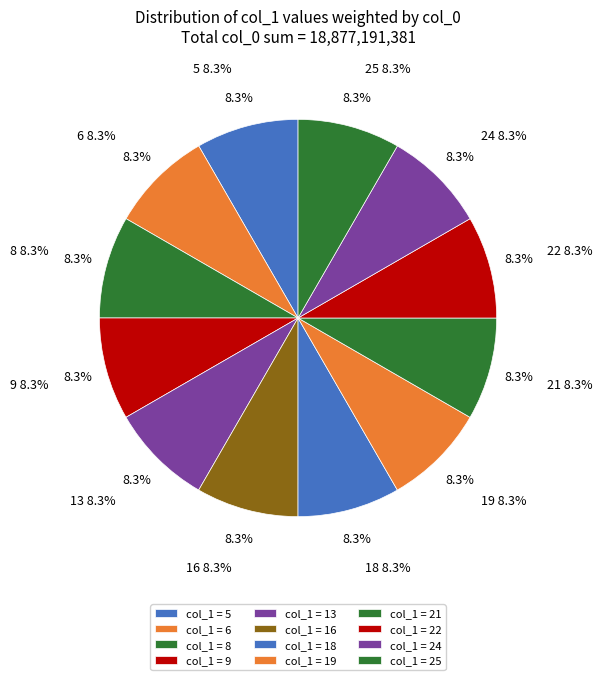

True or false: 16 accounts for 8% of the total.

True